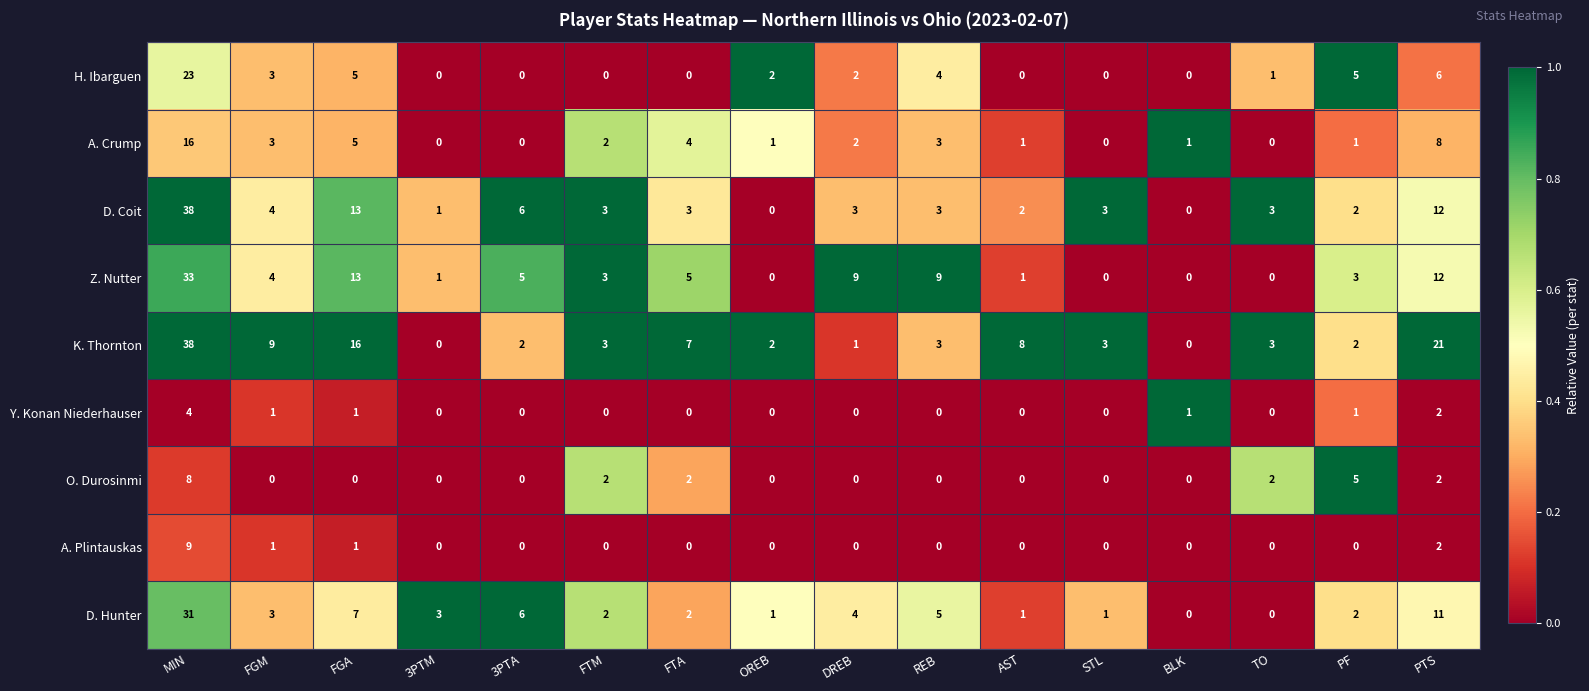

The D. Hunter series shows 4 at DREB. True or false?

True